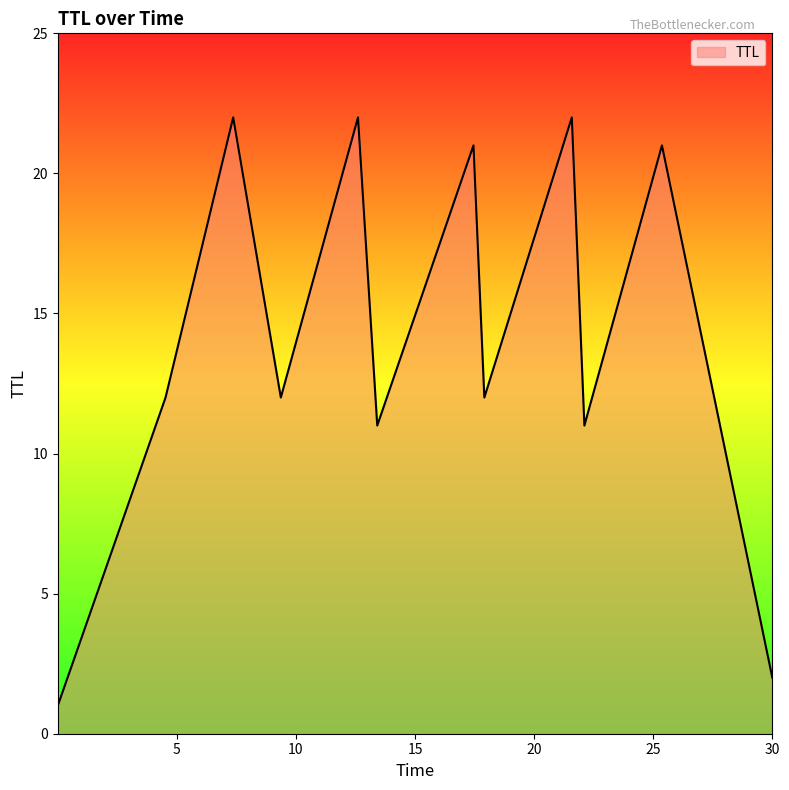

What is the difference between the maximum and minimum values?

21